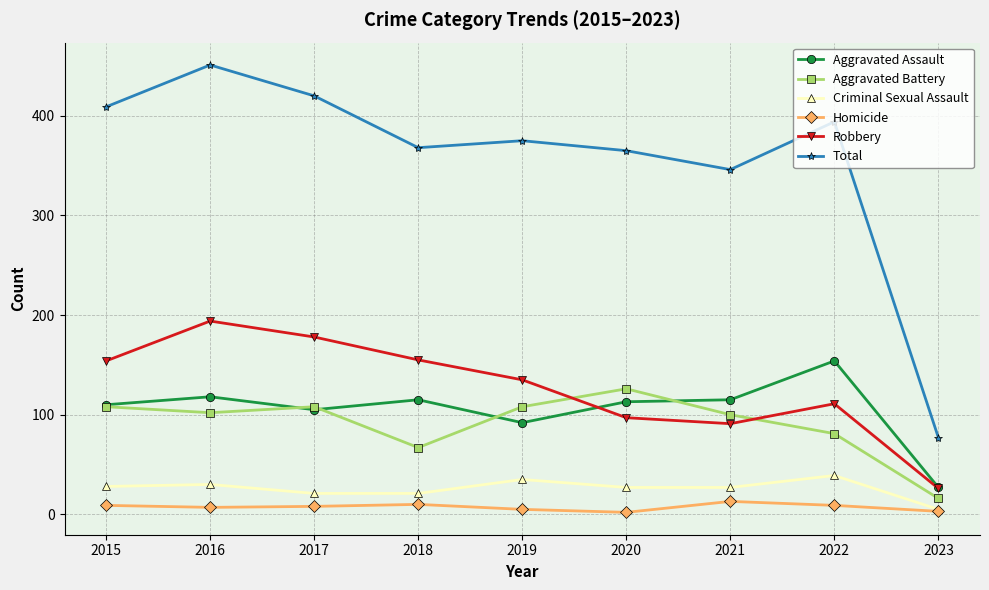

What is the average value of the Total series?

356